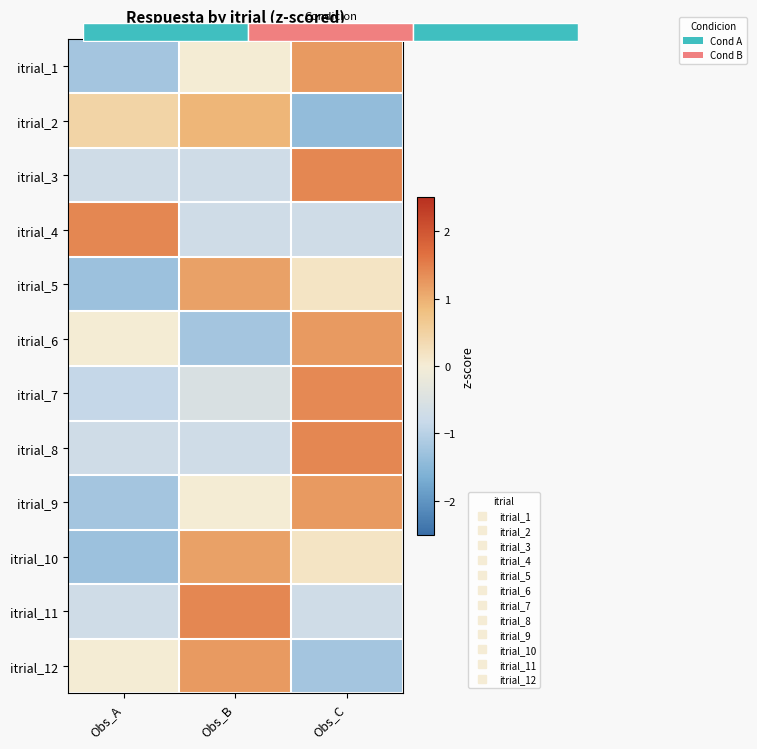

Which series changed the most between Obs_A and Obs_B?

itrial_5